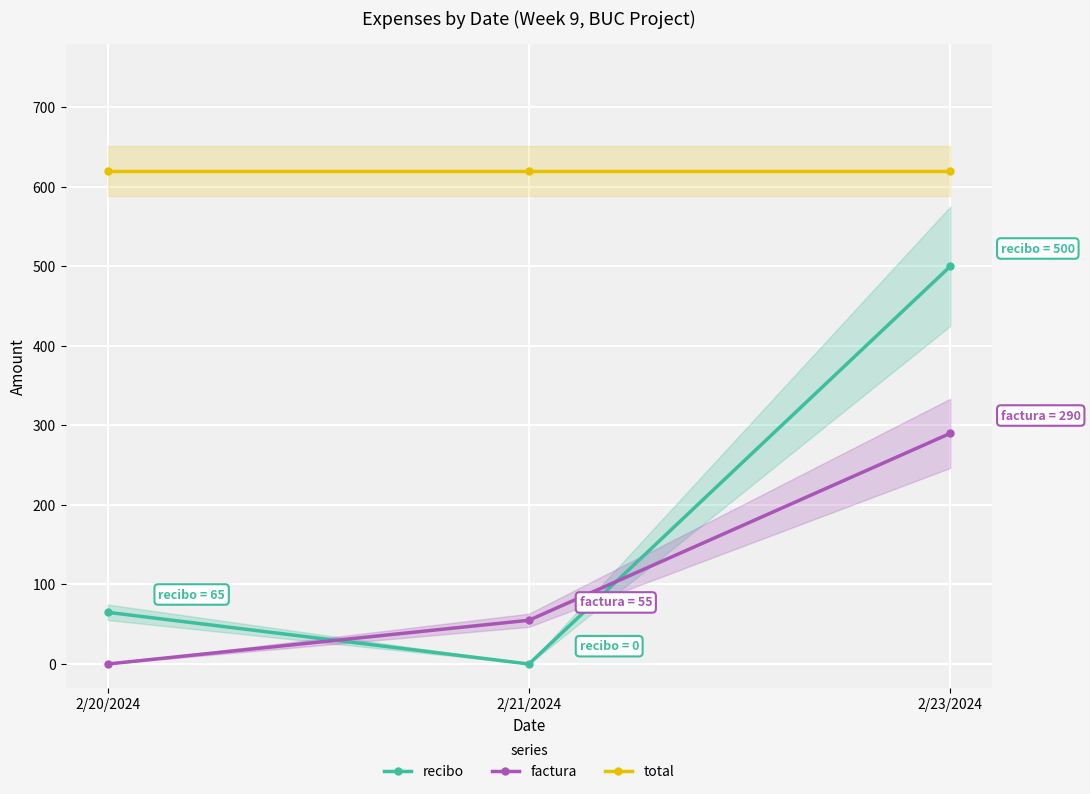

How many lines are shown in the chart?

3